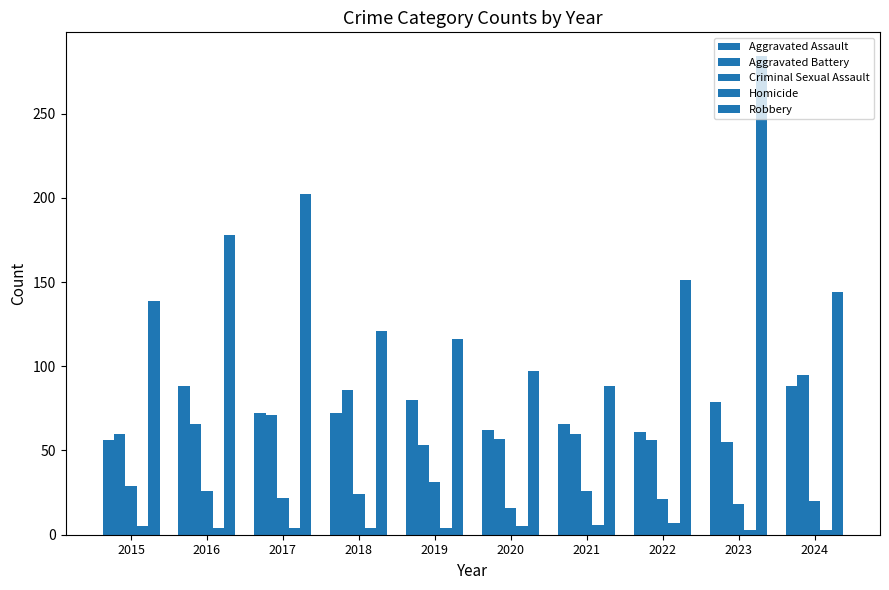

What is the value of the Criminal Sexual Assault bar at the 5th from the left?

31